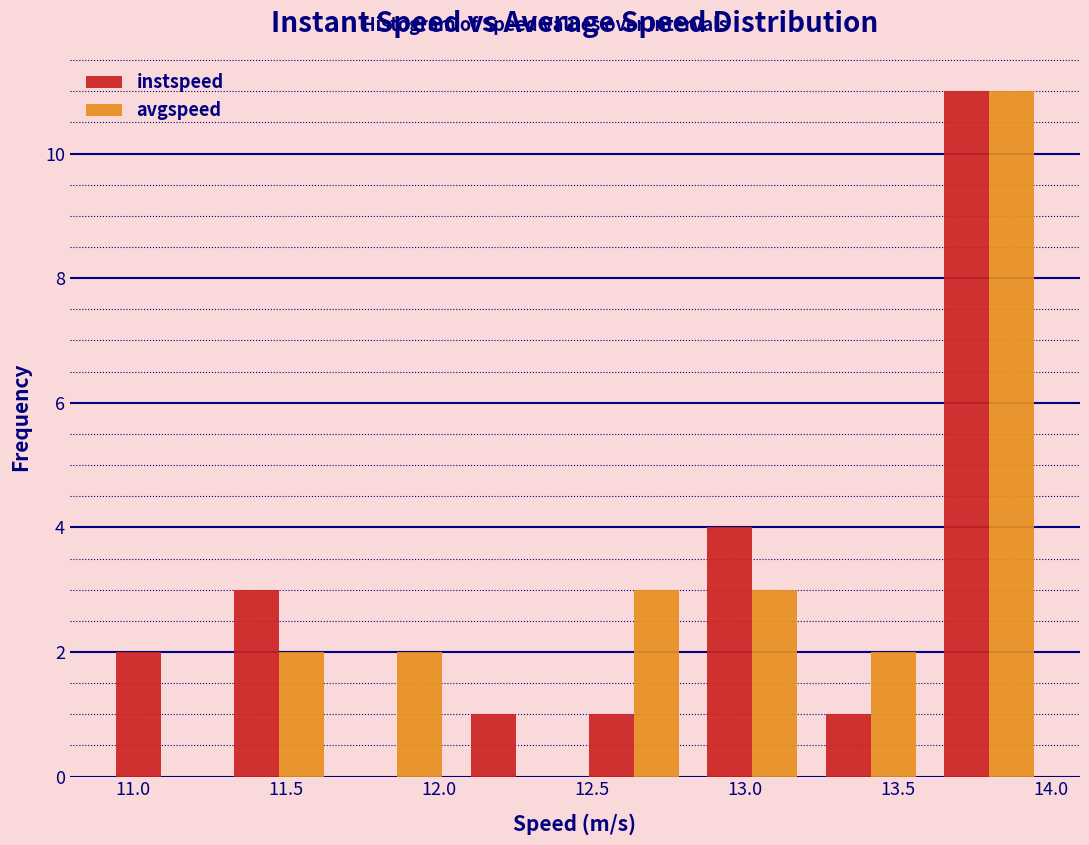

Reading left to right, list every range on the x-axis with the height of the bar of each series over it. Neither the bar edges nor the heights are printed on the chart, so give them approximately, as read against the axes.

10.90 to 11.30: instspeed=2	avgspeed=0
11.30 to 11.65: instspeed=3	avgspeed=2
11.65 to 12.05: instspeed=0	avgspeed=2
12.05 to 12.45: instspeed=1	avgspeed=0
12.45 to 12.85: instspeed=1	avgspeed=3
12.85 to 13.20: instspeed=4	avgspeed=3
13.20 to 13.60: instspeed=1	avgspeed=2
13.60 to 14.00: instspeed=11	avgspeed=11